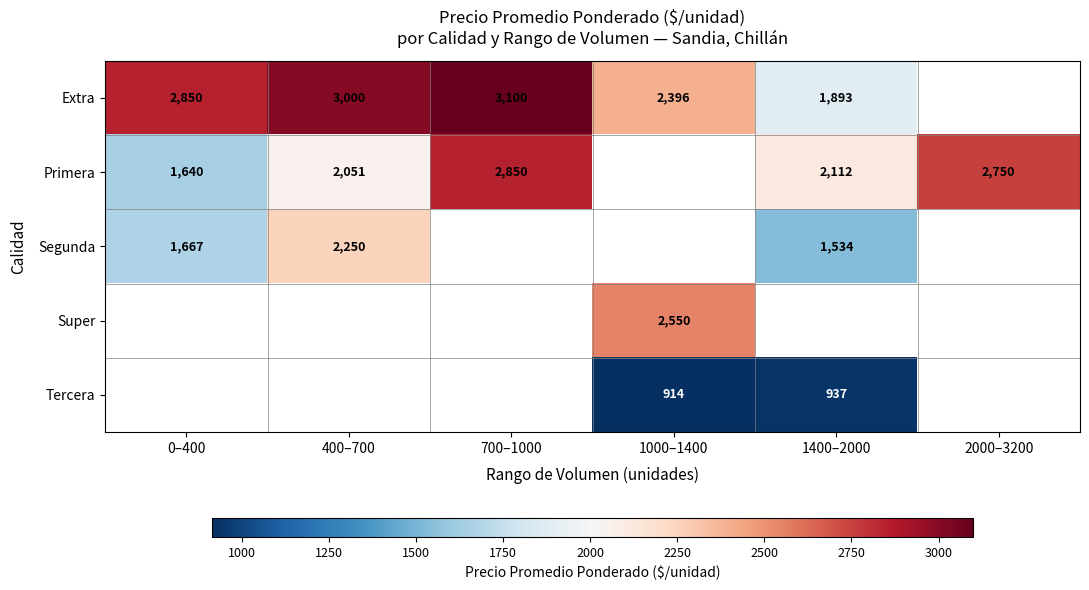

The value of Segunda at 0–400 is 2594.5. True or false?

False